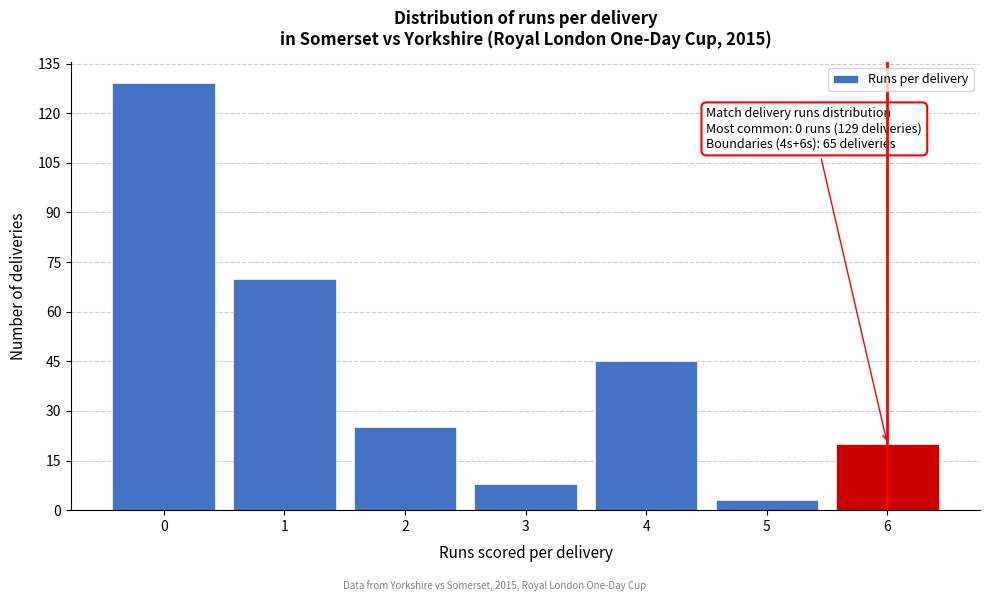

Over which range of the x-axis is the bar tallest?

-0.5 to 0.5